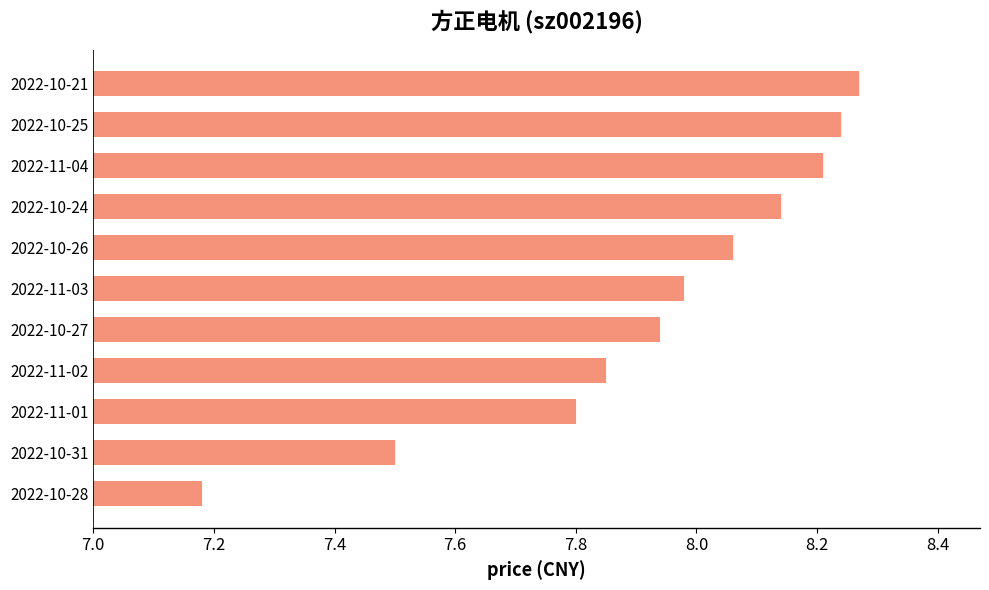

Does the chart contain any negative values?

No